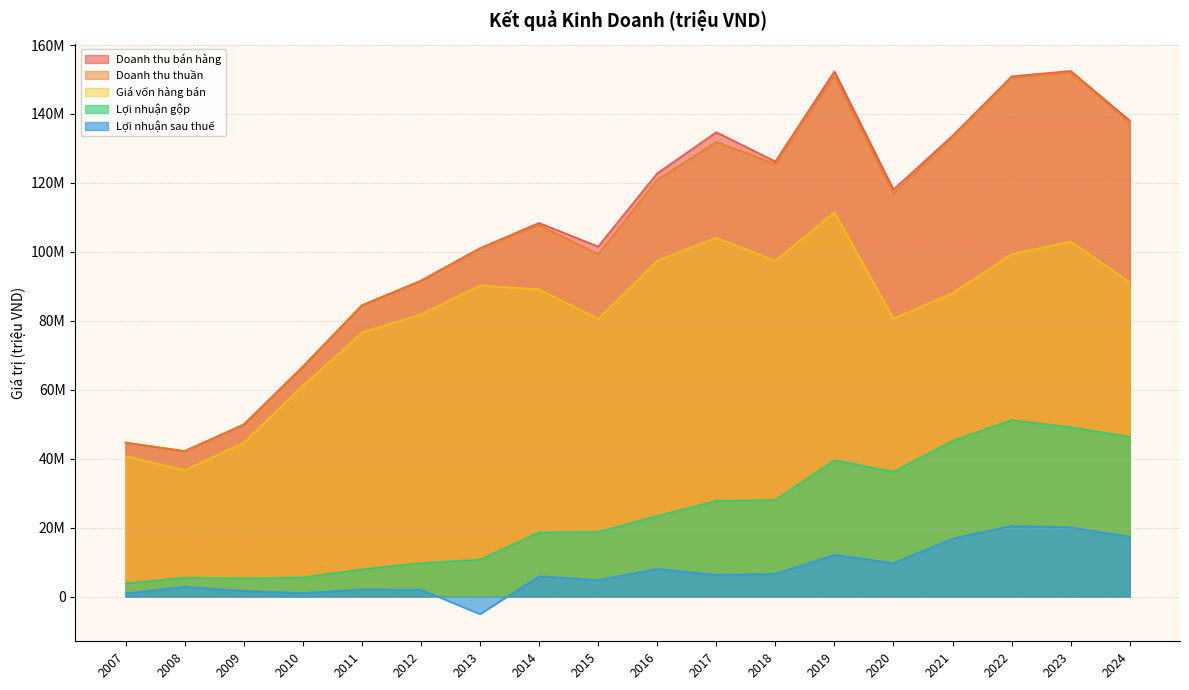

Reading left to right, extract all data points from this chart.

Doanh thu bán hàng: 44696705	42225900	49939315	66719884	84518462	91647610	101088299	108410806	101563020	122798116	134723531	126241052	152375282	118092712	133721634	150926303	152497167	138083773
Doanh thu thuần: 44696705	42225900	49939315	66713518	84518462	91647610	101034648	107807491	99313772	120904355	131915449	125528998	151110978	116921908	133289269	150574932	152171934	137548455
Giá vốn hàng bán: 40813000	36686793	44625289	61119938	76582411	81887942	90263042	89148777	80544203	97449861	104119741	97459523	111496191	80653104	88058235	99353793	103015633	91175054
Lợi nhuận gộp: 3883705	5539107	5314026	5593580	7936051	9759668	10771607	18658714	18769569	23454494	27795708	28069475	39614787	36268804	45231034	51221139	49156301	46373401
Lợi nhuận sau thuế: 929121	2904157	1690958	1068852	2095547	2035092	-5071689	5944265	4812343	8082196	6343749	6616934	12144716	9759126	16852764	20541413	20101967	17358818